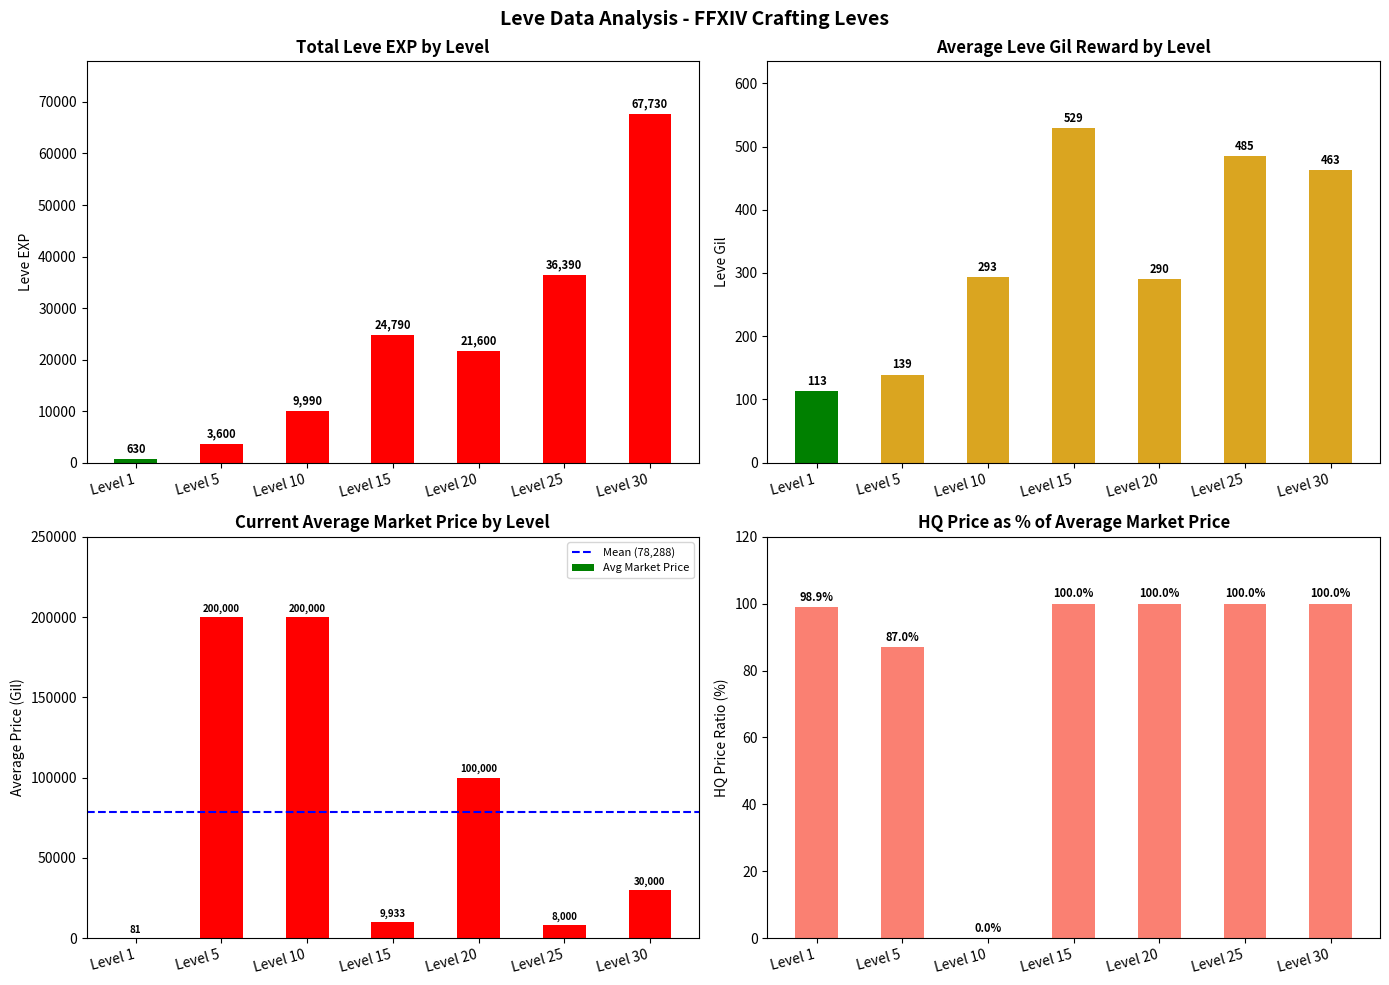

What is the value of the Leve Gil bar at the 5th from the left?

290